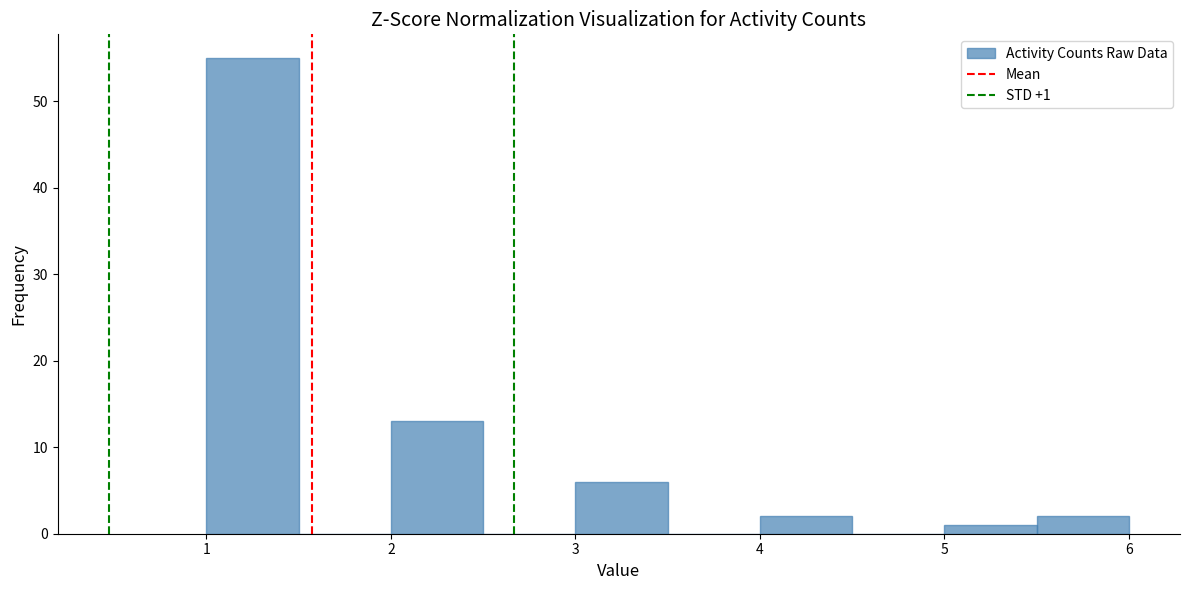

Which range on the x-axis has the tallest bar?

1.0 to 1.5